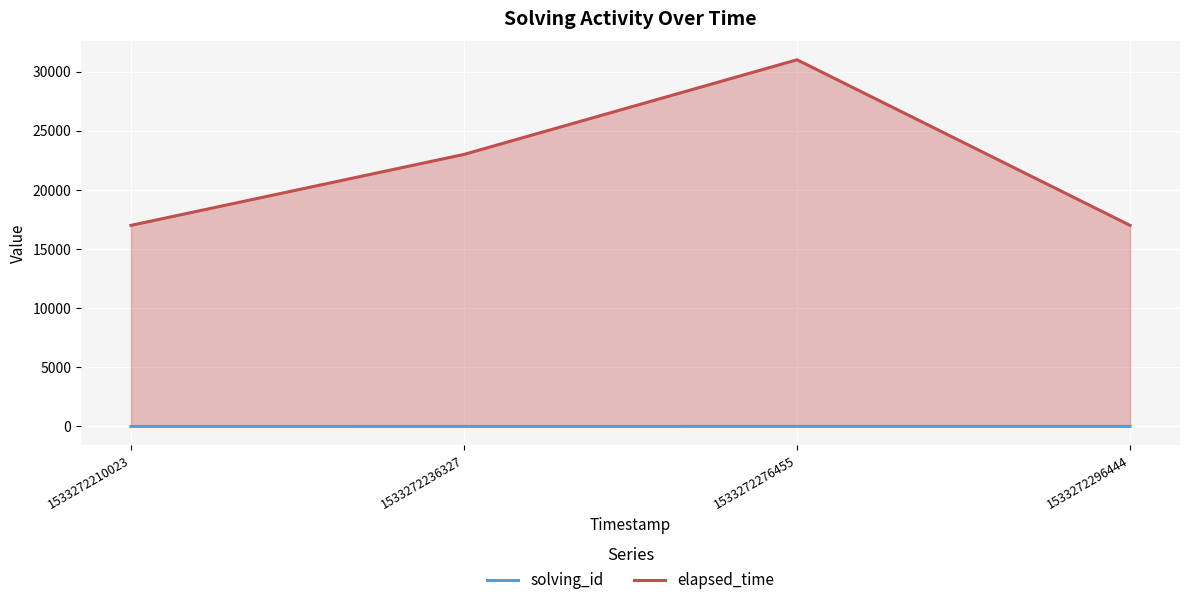

Reading left to right, list all the values displayed in this chart.

solving_id: 1	2	3	4
elapsed_time: 17000	23000	31000	17000